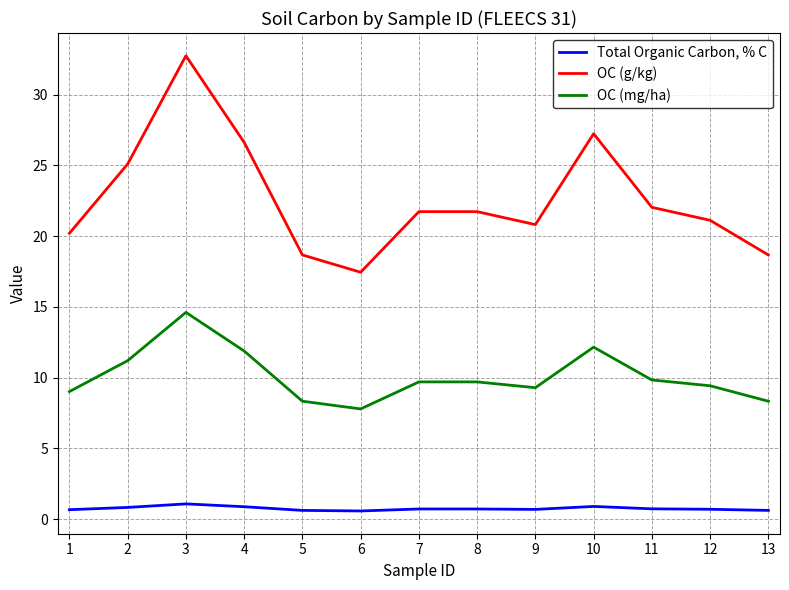

True or false: OC (mg/ha) and Total Organic Carbon, % C intersect in this chart.

False